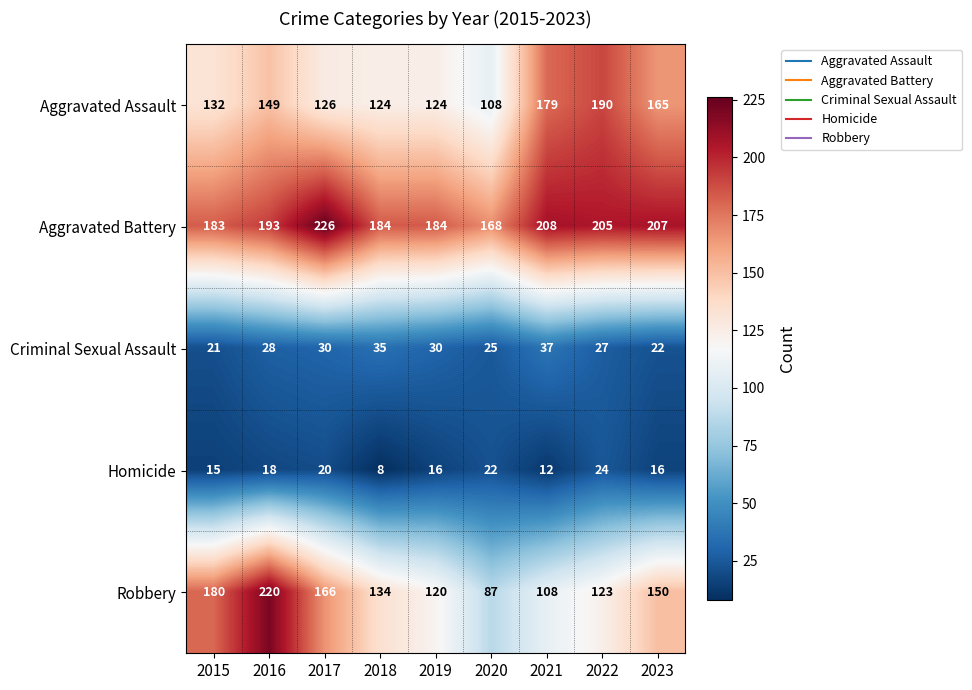

The Robbery series shows 191 at 2019. True or false?

False